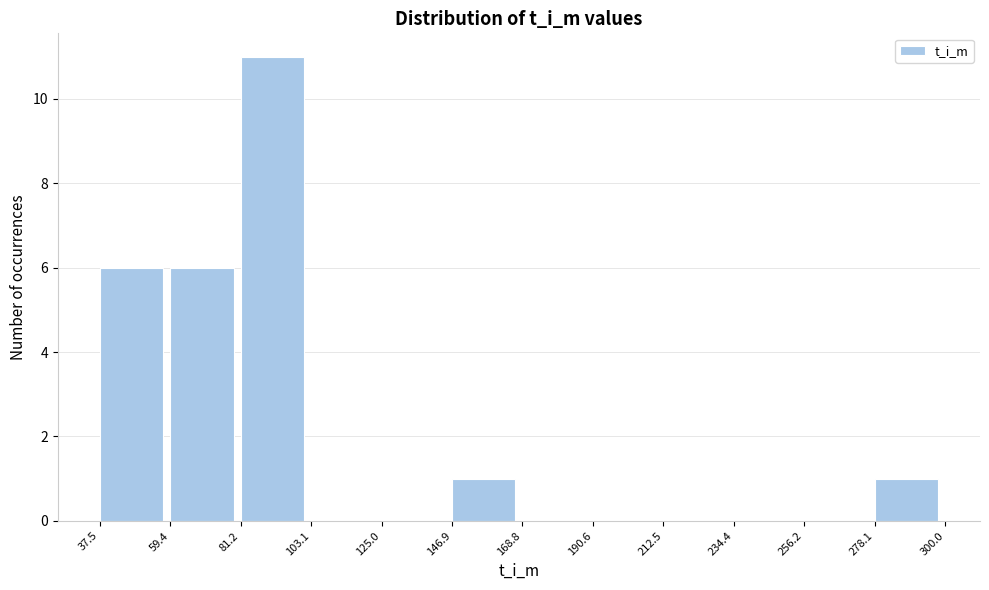

How tall is the bar that spans 81.2 to 103.1 on the x-axis? The values are not printed on the chart, so give them approximately, as read against the axis.

11